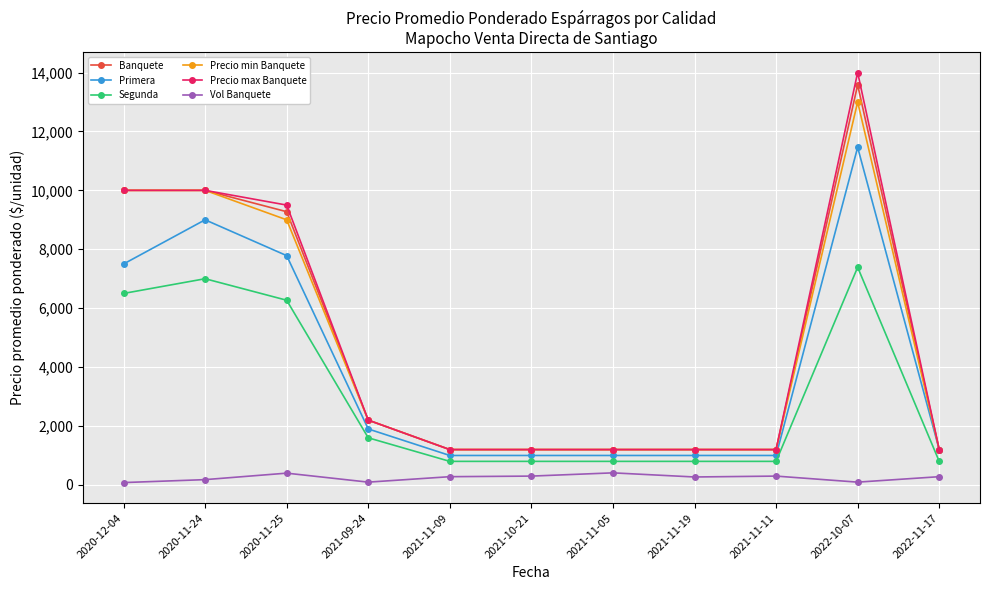

Which series has the widest spread of values?

Precio max Banquete